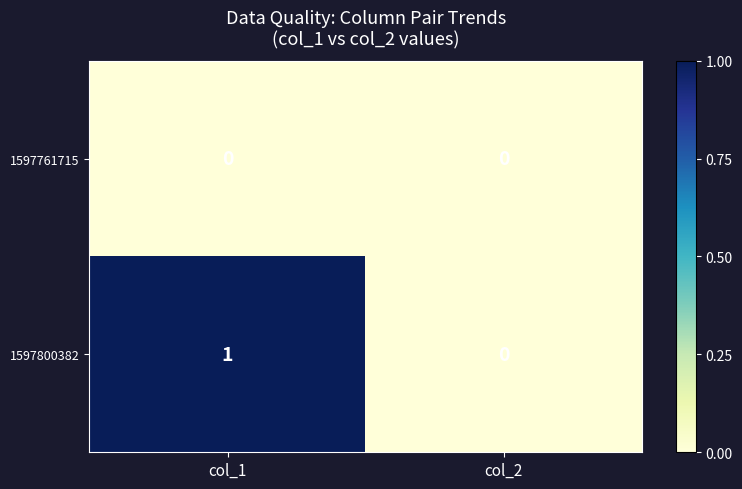

Which series has the largest range (max minus min)?

1597800382